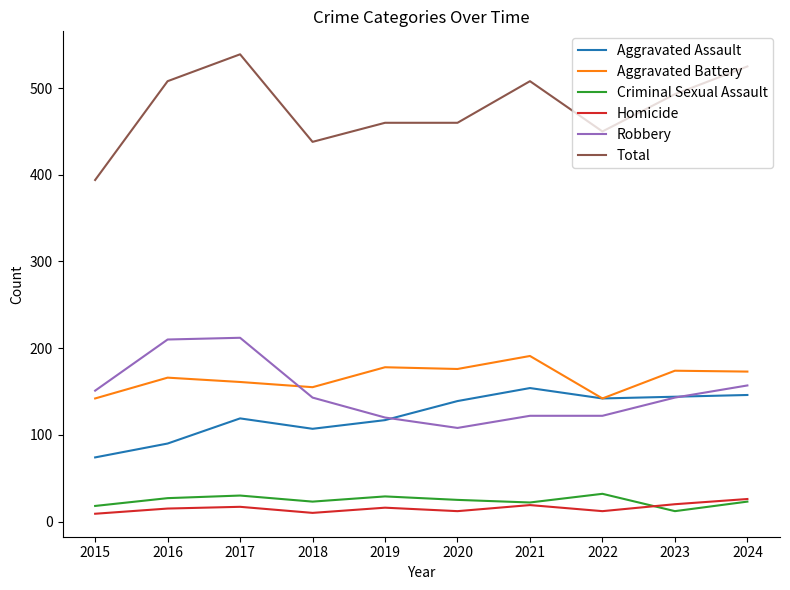

At which category is the sum across all series the highest?

2017